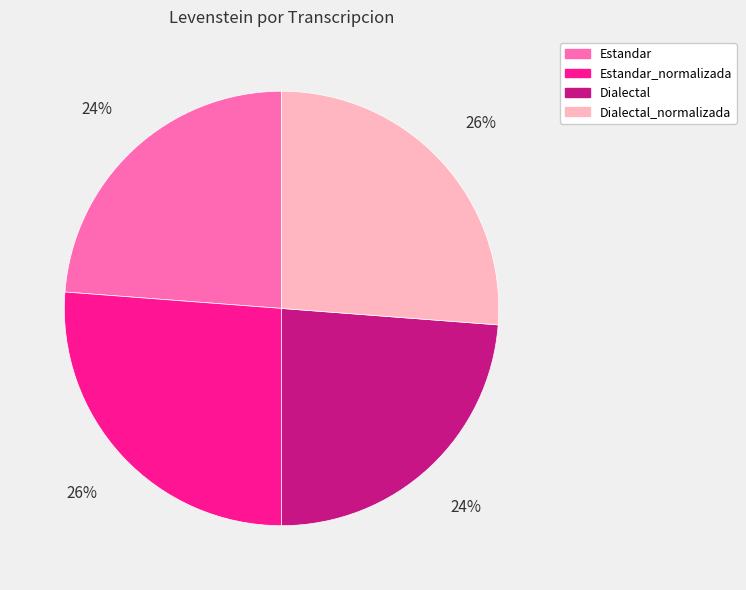

To the nearest percent, what is the combined percentage of Dialectal and Dialectal_normalizada?

50%